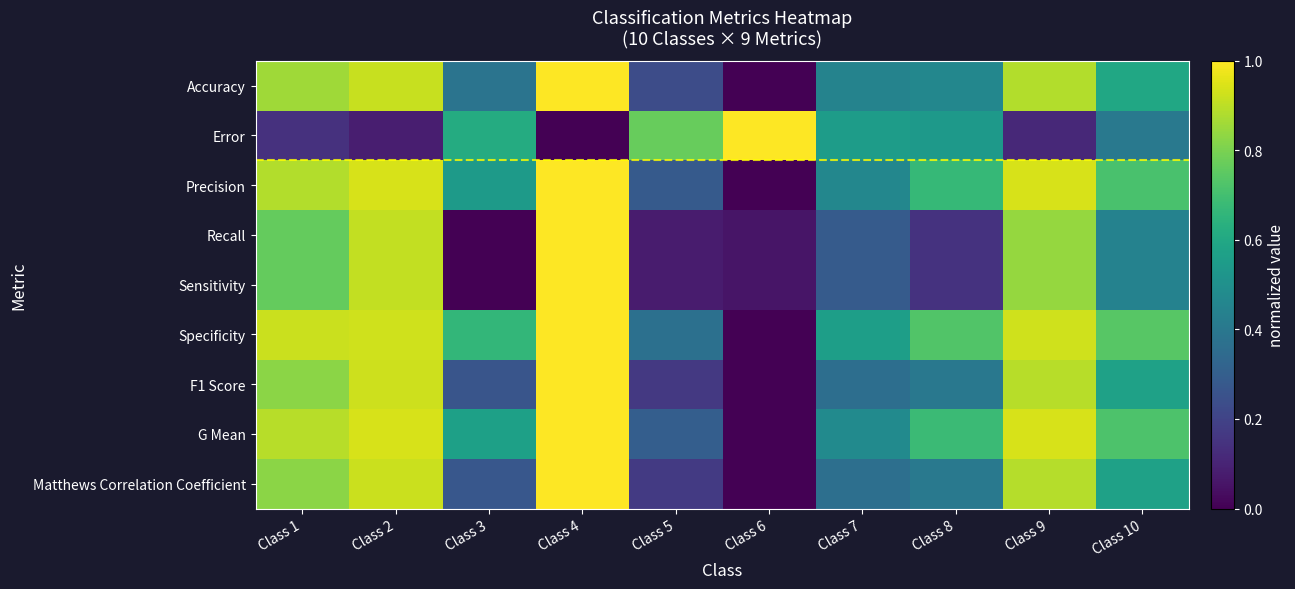

Reading left to right, list all the values displayed in this chart.

Accuracy: Class 1=0.9	Class 2=0.9	Class 3=0.4	Class 4=1.0	Class 5=0.2	Class 6=0.0	Class 7=0.4	Class 8=0.5	Class 9=0.9	Class 10=0.6
Error: Class 1=0.1	Class 2=0.1	Class 3=0.6	Class 4=0.0	Class 5=0.8	Class 6=1.0	Class 7=0.6	Class 8=0.5	Class 9=0.1	Class 10=0.4
Precision: Class 1=0.9	Class 2=0.9	Class 3=0.5	Class 4=1.0	Class 5=0.3	Class 6=0.0	Class 7=0.5	Class 8=0.7	Class 9=0.9	Class 10=0.7
Recall: Class 1=0.8	Class 2=0.9	Class 3=0.0	Class 4=1.0	Class 5=0.1	Class 6=0.1	Class 7=0.3	Class 8=0.1	Class 9=0.8	Class 10=0.4
Sensitivity: Class 1=0.8	Class 2=0.9	Class 3=0.0	Class 4=1.0	Class 5=0.1	Class 6=0.1	Class 7=0.3	Class 8=0.1	Class 9=0.8	Class 10=0.4
Specificity: Class 1=0.9	Class 2=0.9	Class 3=0.7	Class 4=1.0	Class 5=0.4	Class 6=0.0	Class 7=0.6	Class 8=0.7	Class 9=0.9	Class 10=0.7
F1 Score: Class 1=0.8	Class 2=0.9	Class 3=0.3	Class 4=1.0	Class 5=0.2	Class 6=0.0	Class 7=0.4	Class 8=0.4	Class 9=0.9	Class 10=0.6
G Mean: Class 1=0.9	Class 2=0.9	Class 3=0.6	Class 4=1.0	Class 5=0.3	Class 6=0.0	Class 7=0.5	Class 8=0.7	Class 9=0.9	Class 10=0.7
Matthews Correlation Coefficient: Class 1=0.8	Class 2=0.9	Class 3=0.3	Class 4=1.0	Class 5=0.2	Class 6=0.0	Class 7=0.4	Class 8=0.4	Class 9=0.9	Class 10=0.6